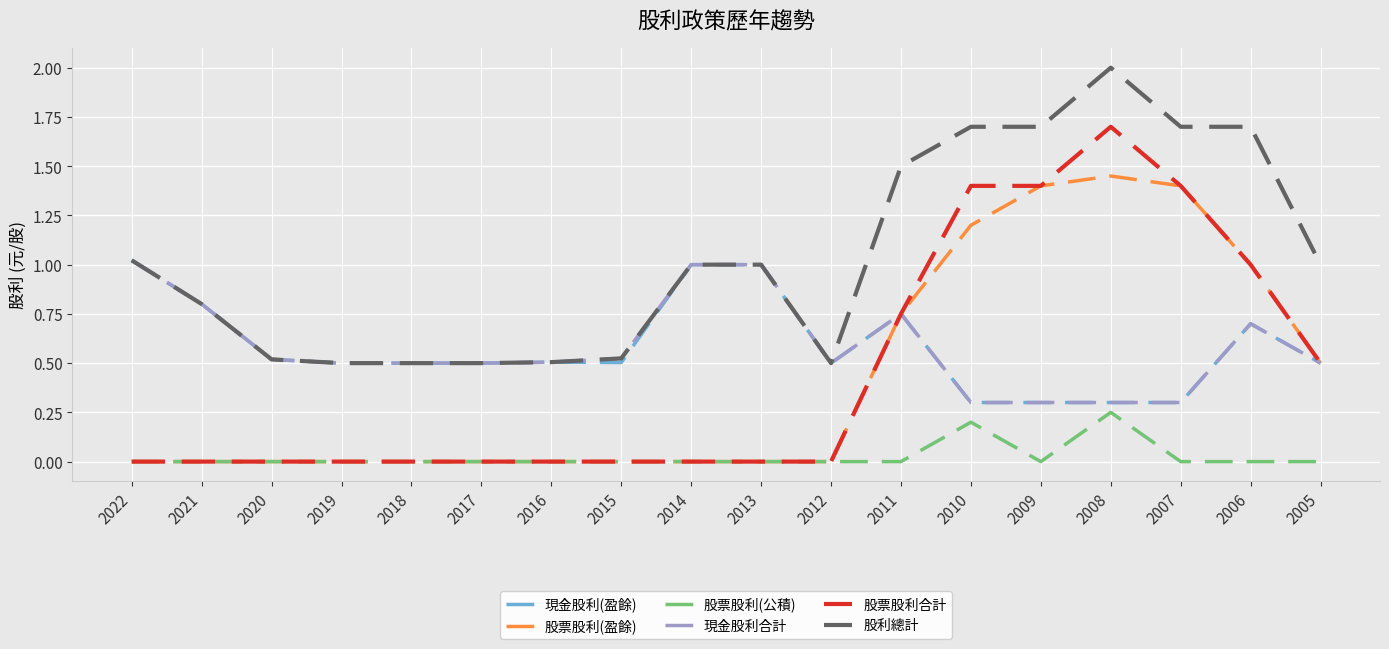

Which series has the largest range (max minus min)?

股票股利合計